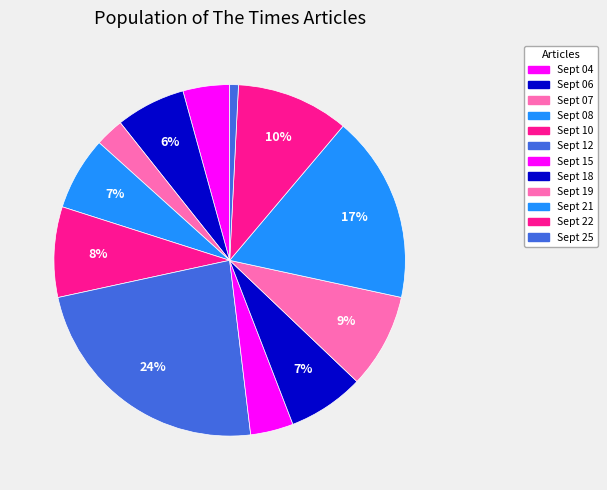

Count the number of slices in the pie.

12